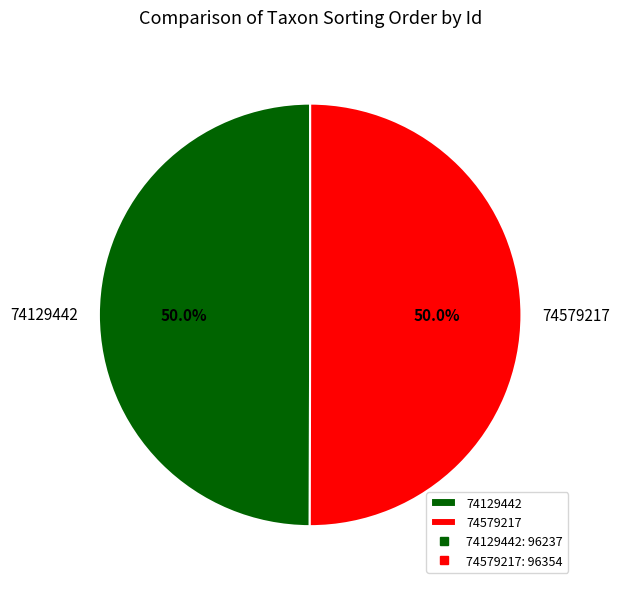

Approximately how many times larger is the value at 74129442 compared to 74579217?

1.0